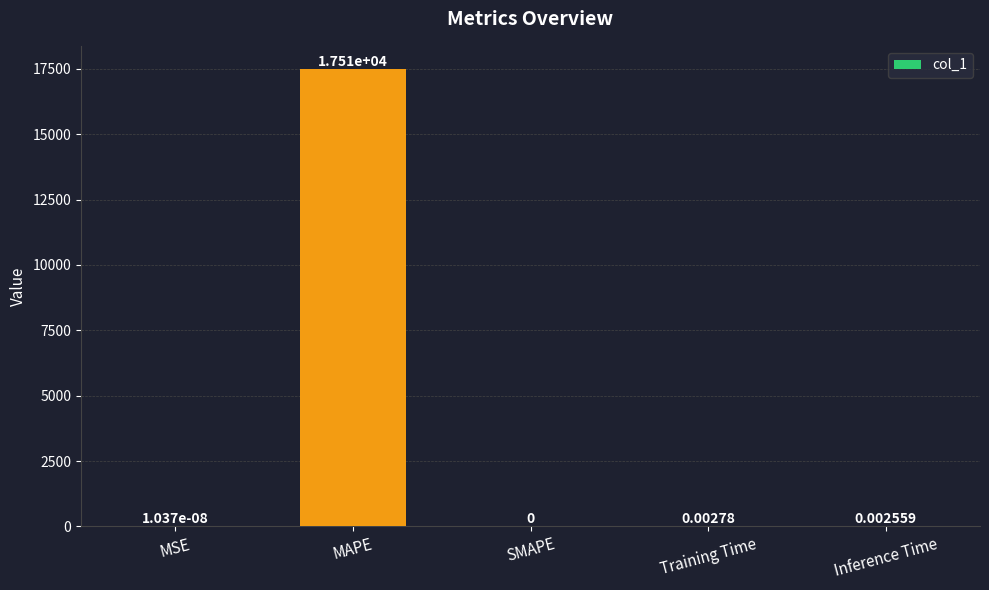

Where is the data nearest to the value 8753?

Training Time